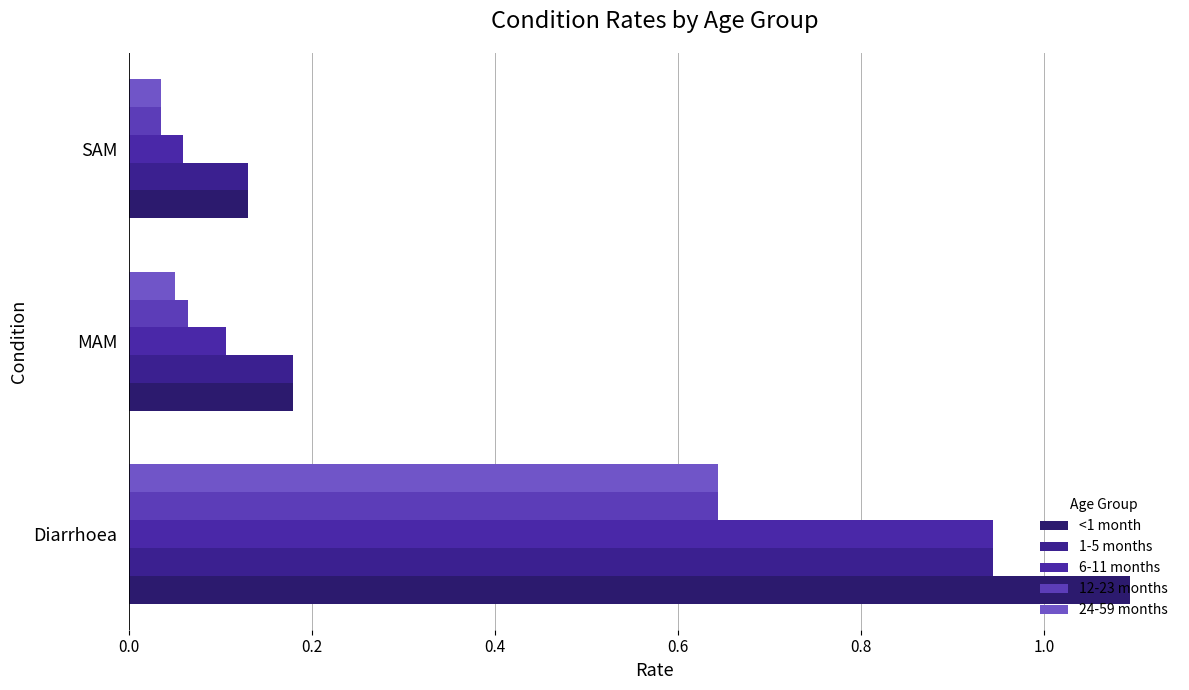

How many series are shown in this chart?

5